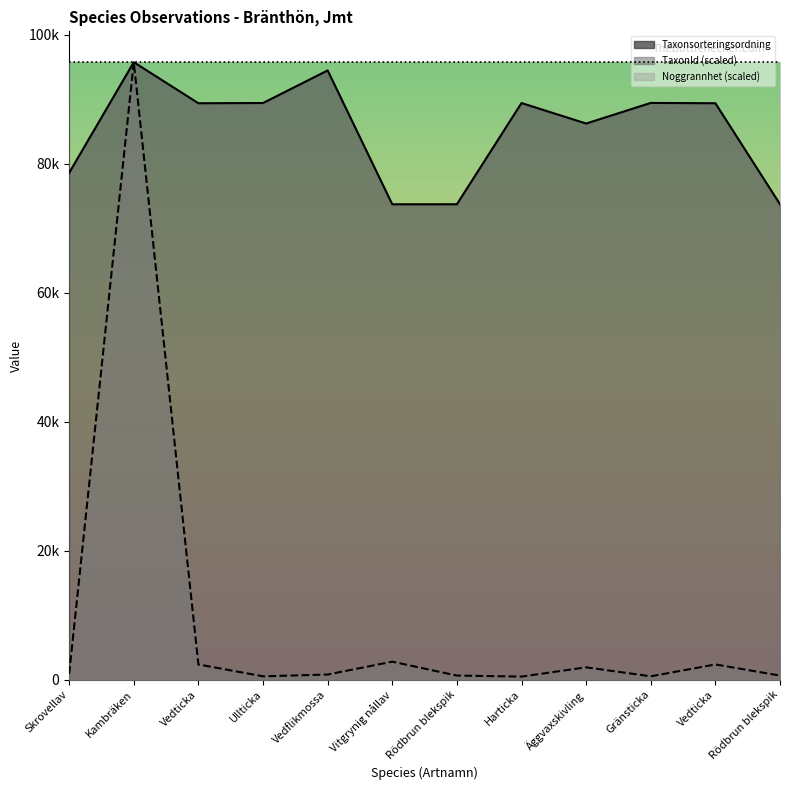

Reading right to left, extract all data points from this chart.

Taxonsorteringsordning: Rödbrun blekspik=73698.0	Vedticka=89356.0	Gränsticka=89406.0	Äggvaxskivling=86210.0	Harticka=89388.0	Rödbrun blekspik=73698.0	Vitgrynig nållav=73693.0	Vedflikmossa=94440.0	Ullticka=89392.0	Vedticka=89356.0	Kambräken=95717.0	Skrovellav=78570.0
TaxonId: Rödbrun blekspik=636.3	Vedticka=2362.5	Gränsticka=522.2	Äggvaxskivling=1913.6	Harticka=480.6	Rödbrun blekspik=636.3	Vitgrynig nållav=2793.2	Vedflikmossa=798.5	Ullticka=521.3	Vedticka=2362.5	Kambräken=95717.0	Skrovellav=902.6